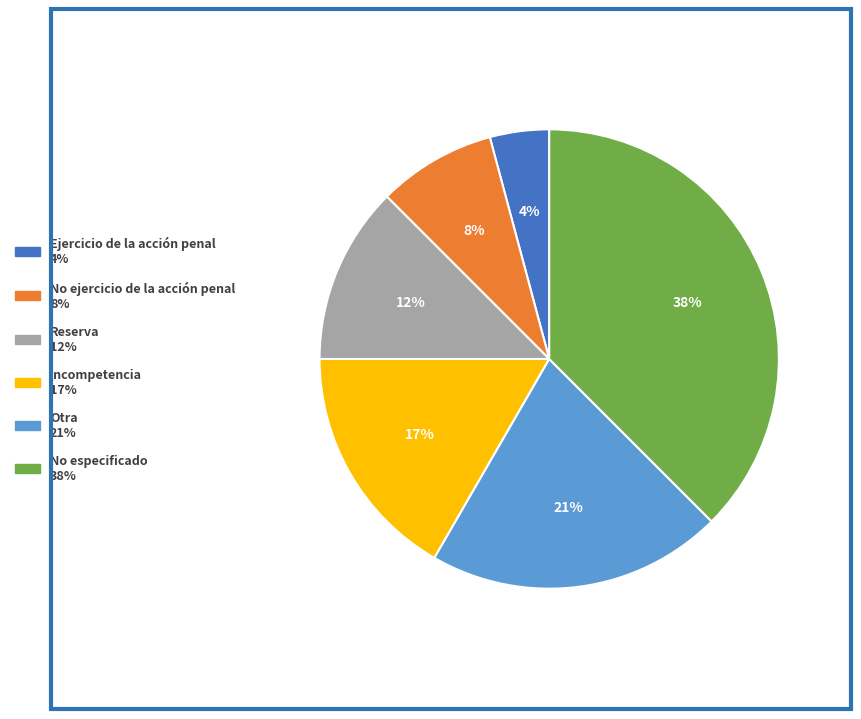

Is it true that Incompetencia is 28% of the pie?

False